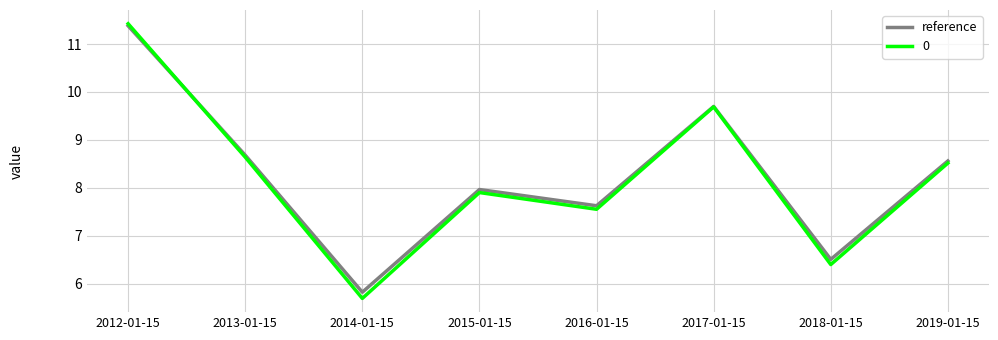

What position from the left is 2012-01-15?

1